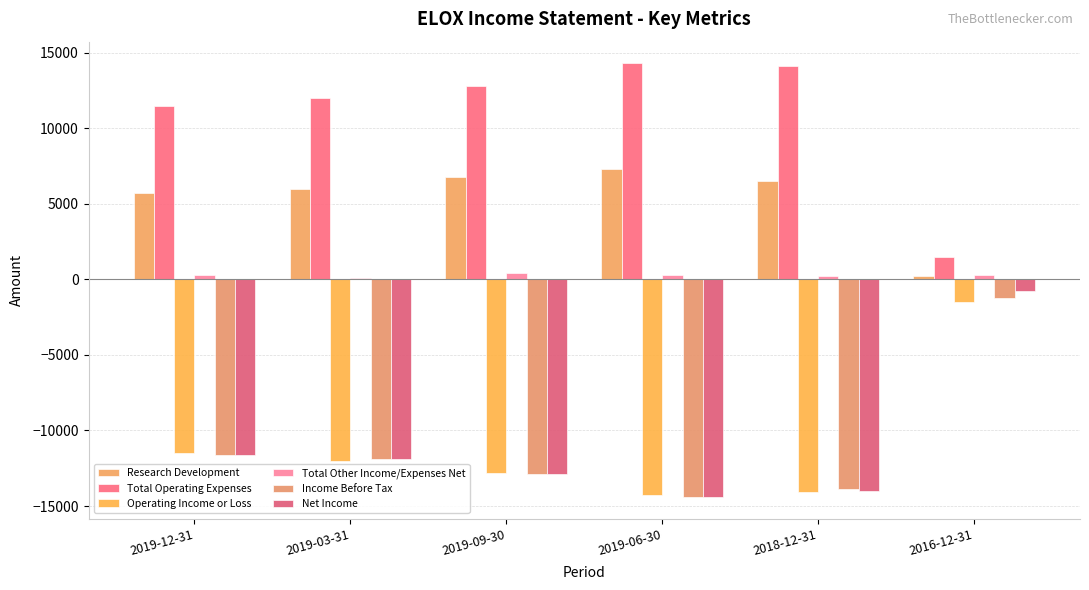

Reading right to left, what are all the values shown in this chart?

Research Development: 200	6500	7300	6800	6000	5700
Total Operating Expenses: 1500	14100	14300	12800	12000	11500
Operating Income or Loss: -1500	-14100	-14300	-12800	-12000	-11500
Total Other Income/Expenses Net: 300	200	300	400	100	300
Income Before Tax: -1200	-13900	-14400	-12900	-11900	-11600
Net Income: -800	-14000	-14400	-12900	-11900	-11600